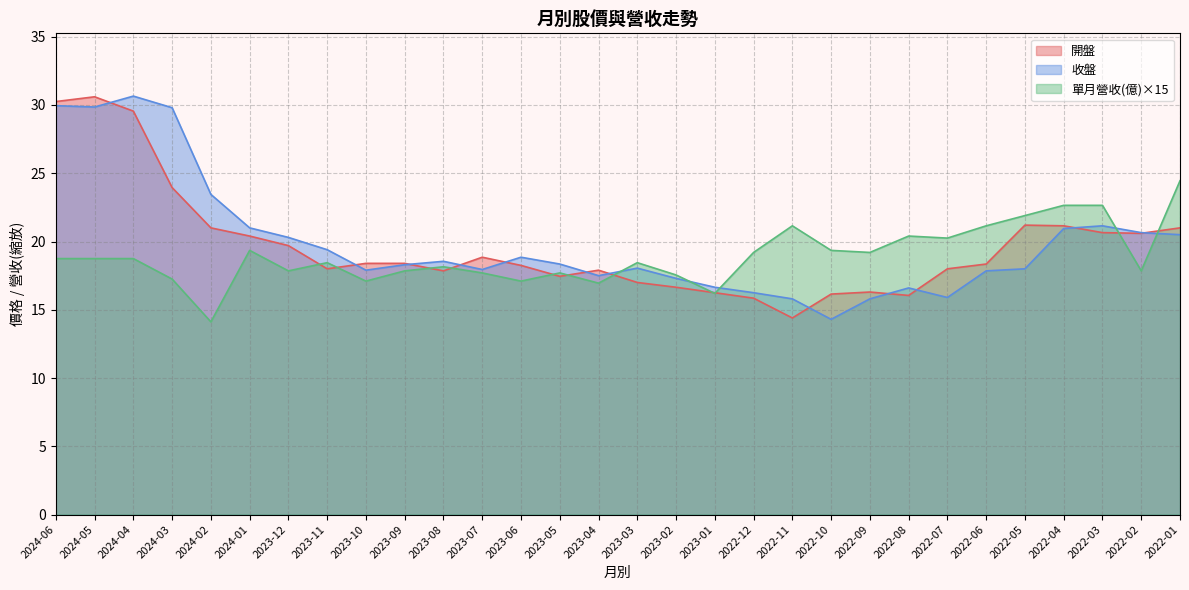

Rank the series by their maximum value, from lowest to highest.

單月營收(億), 開盤, 收盤